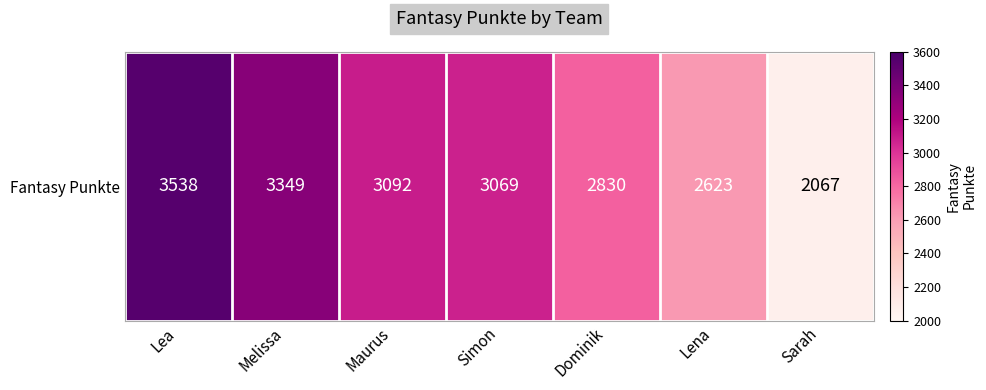

What is the difference between the maximum and minimum values?

1471